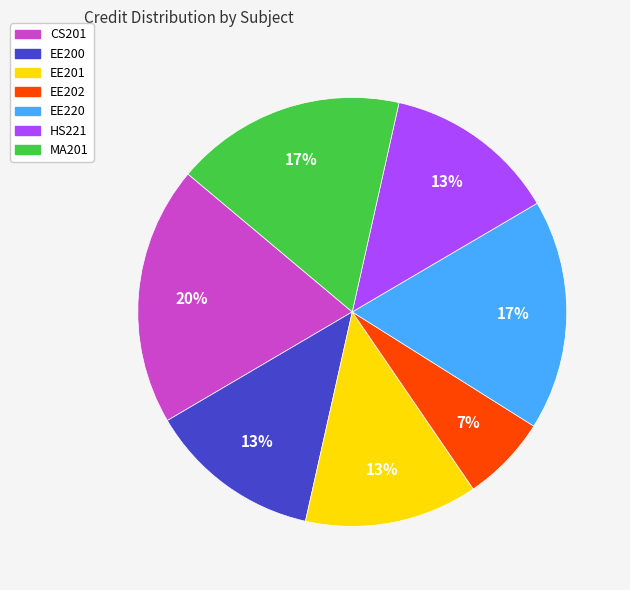

Is the sum of EE202 and EE200 greater than half?

No